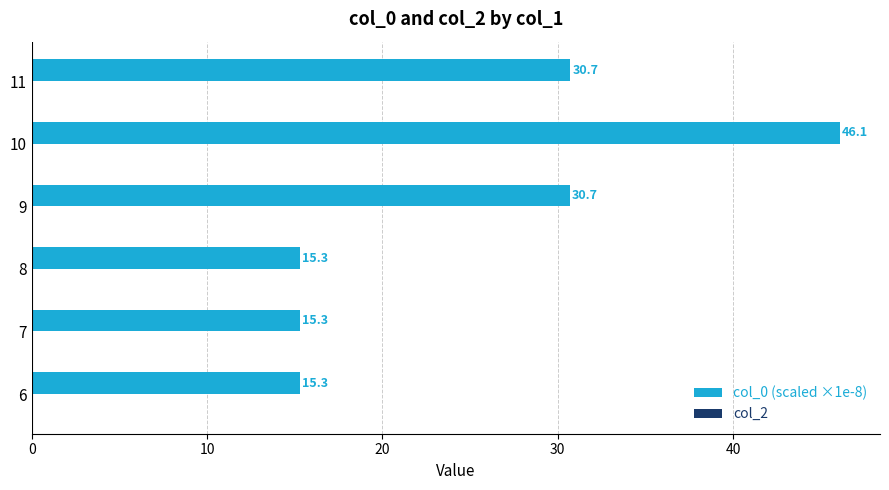

At which label is the value closest to 30?

9